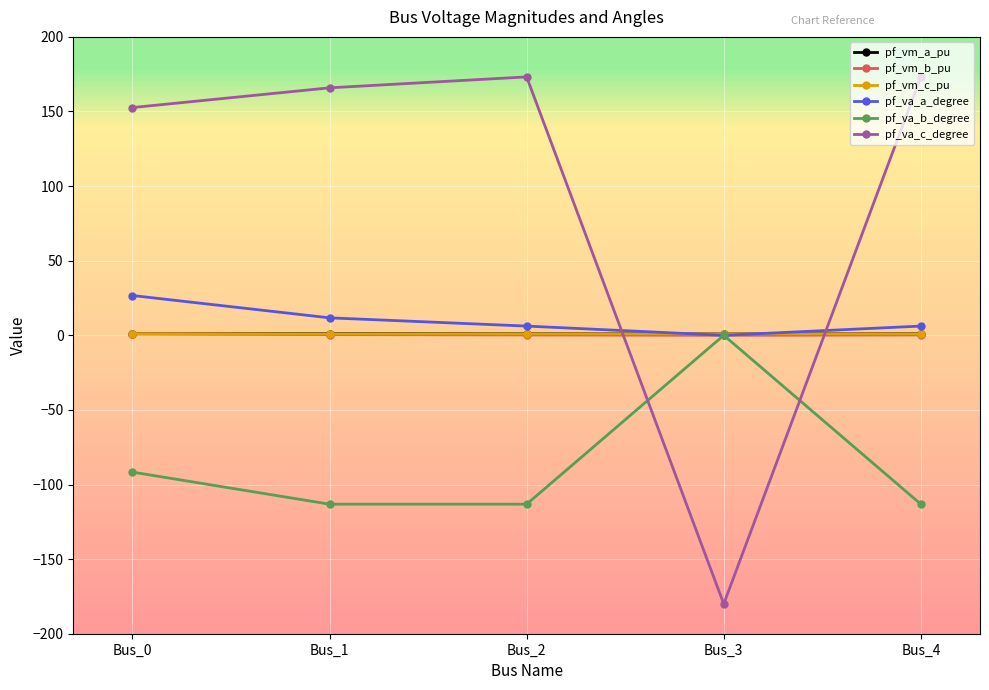

What are all the series names shown in the legend?

pf_vm_a_pu, pf_vm_b_pu, pf_vm_c_pu, pf_va_a_degree, pf_va_b_degree, pf_va_c_degree